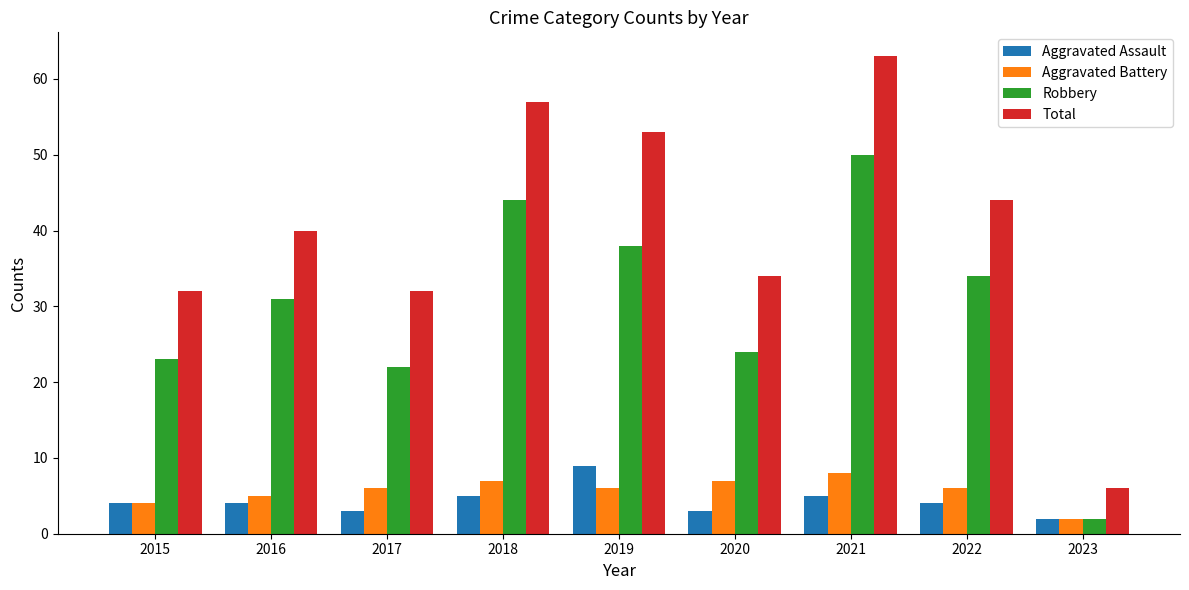

What is the difference between the second highest and minimum values in the Total series?

51